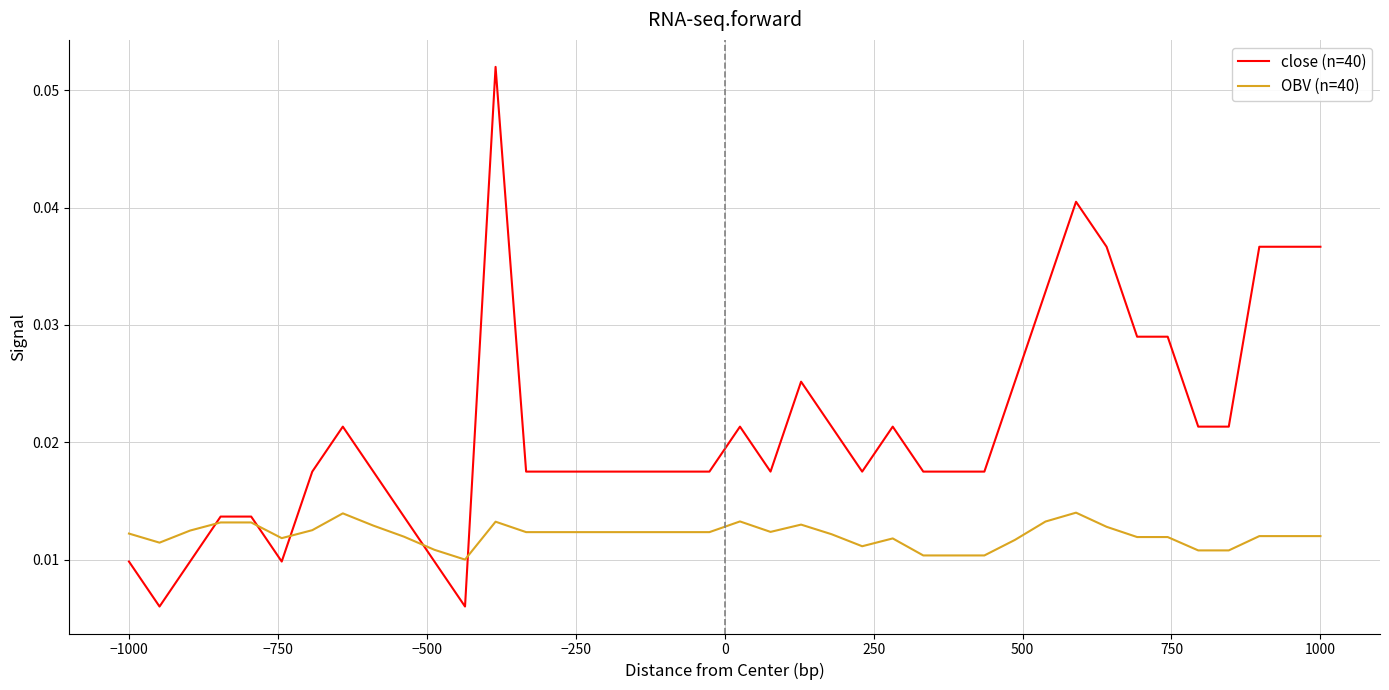

What are all the series names shown in the legend?

close (n=40), OBV (n=40)